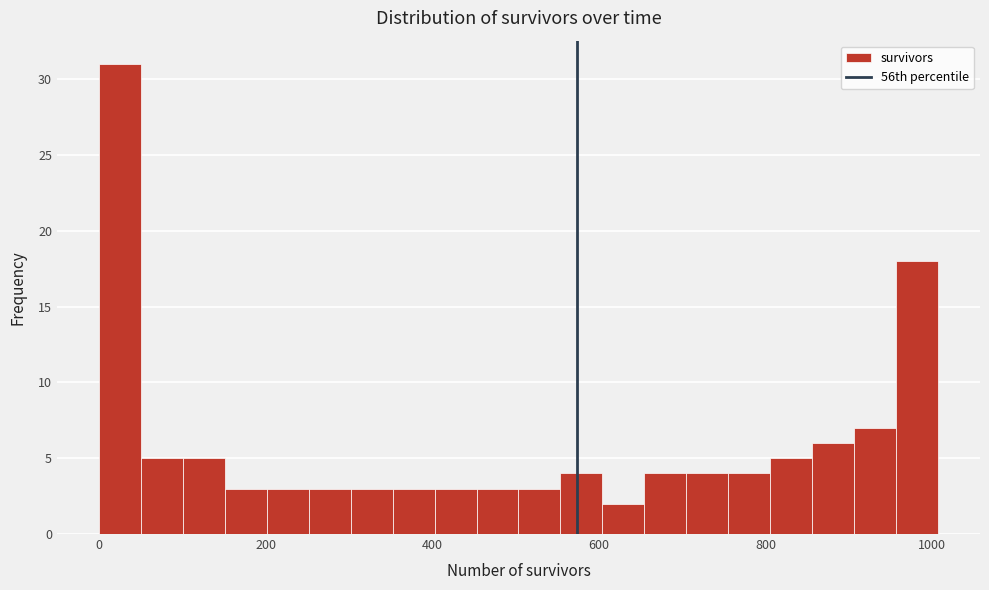

Around what value on the x-axis is the tallest bar? Give the approximate position of its centre, as read against the axis.

20